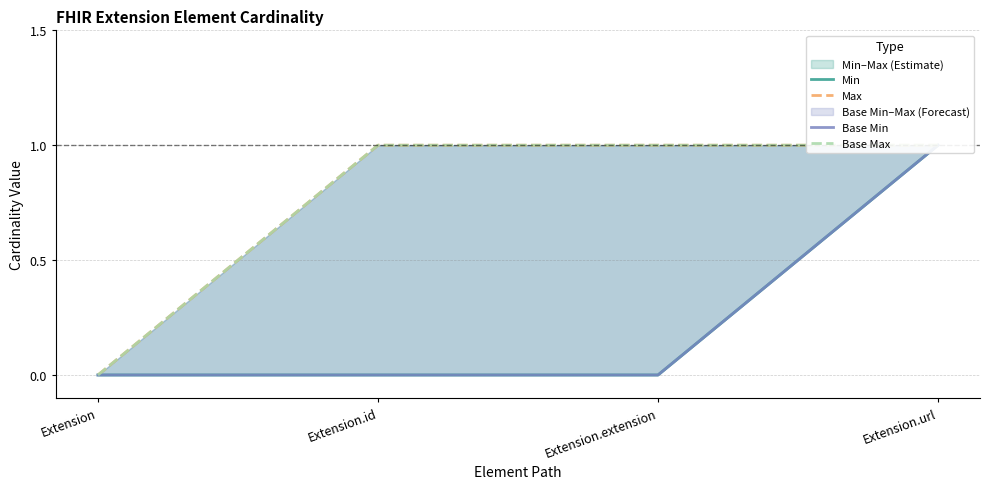

Does the chart have visible grid lines?

Yes